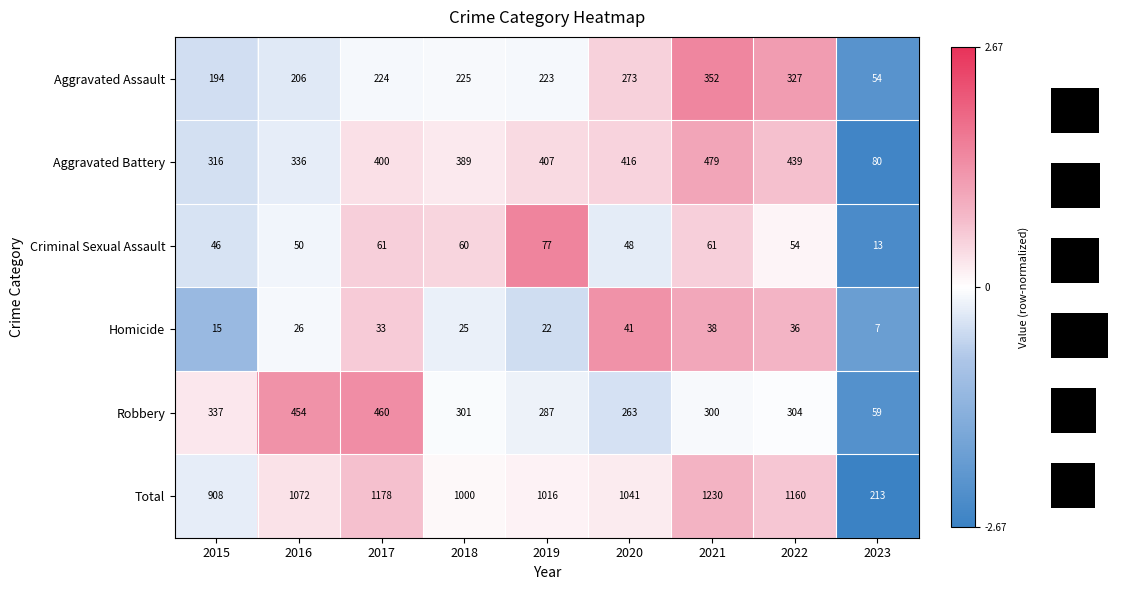

At which label does Total reach its minimum?

2023